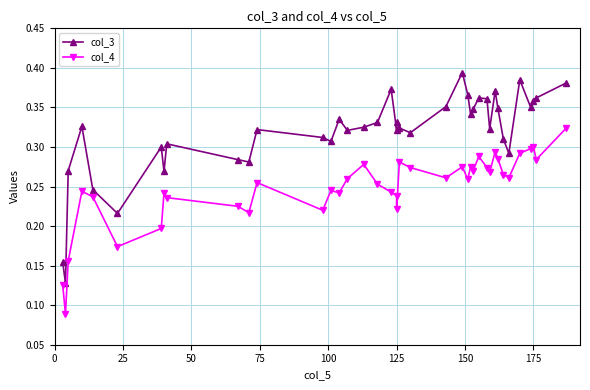

What is the highest value of the col_3 series?

0.4